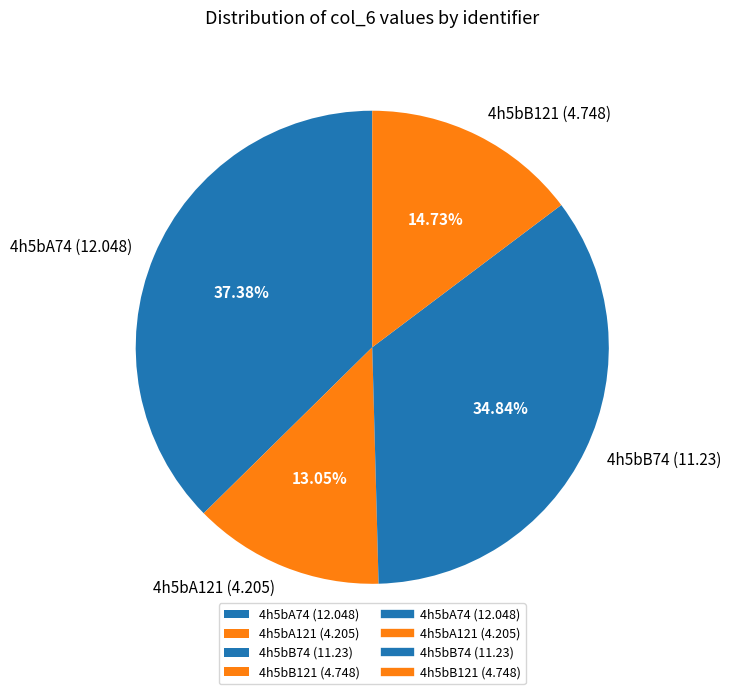

What is the largest slice in the pie chart?

4h5bA74